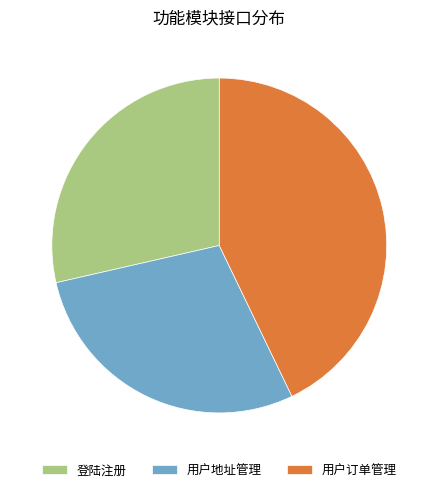

How many segments does this pie chart have?

3